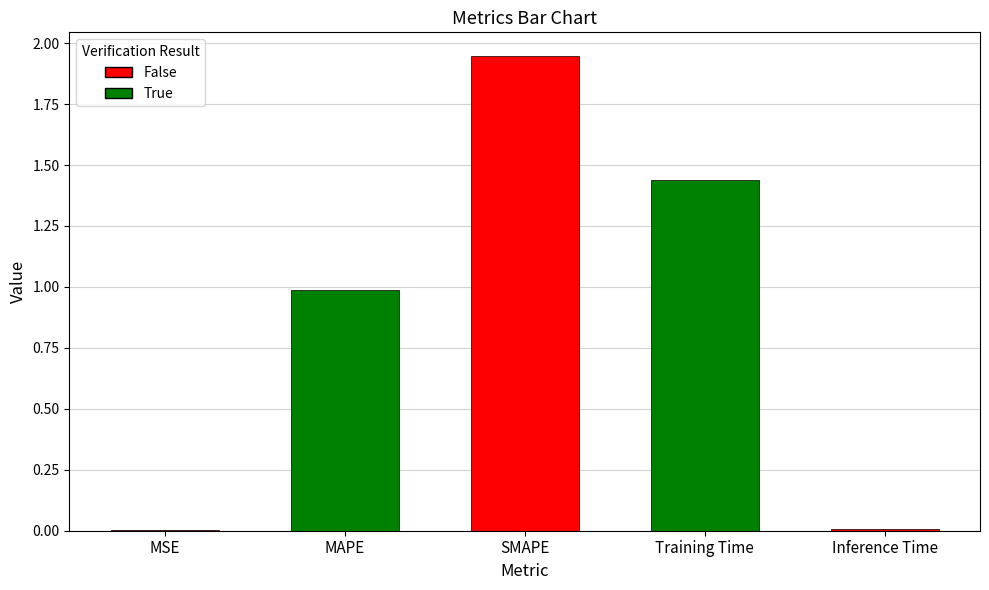

What is the sum of all values?

4.4